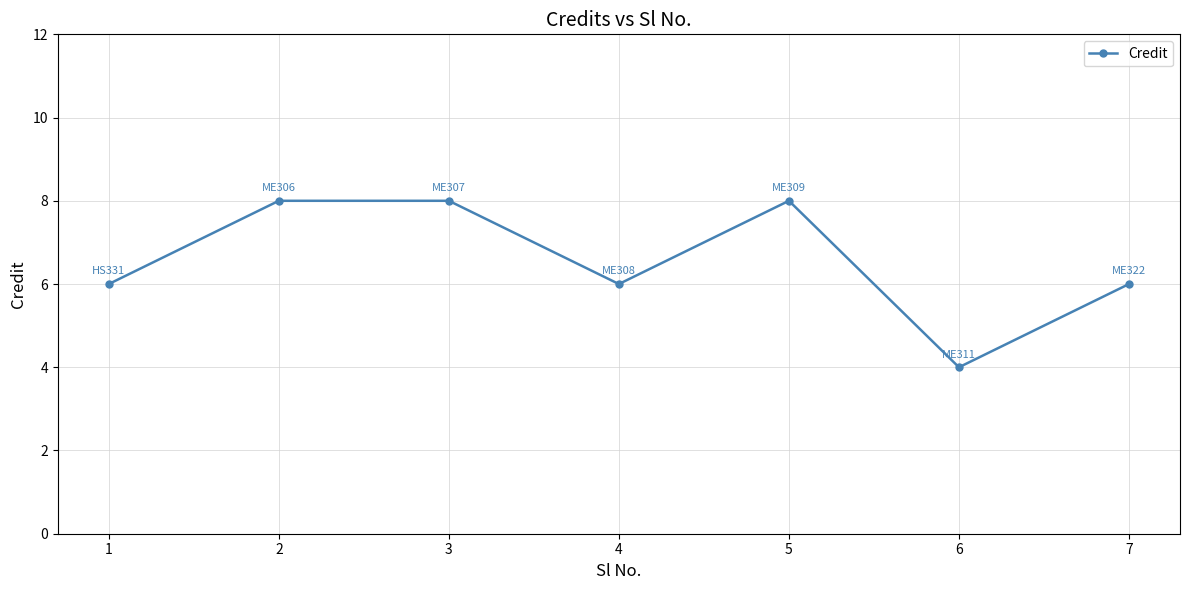

How many values are between 6 and 8?

6